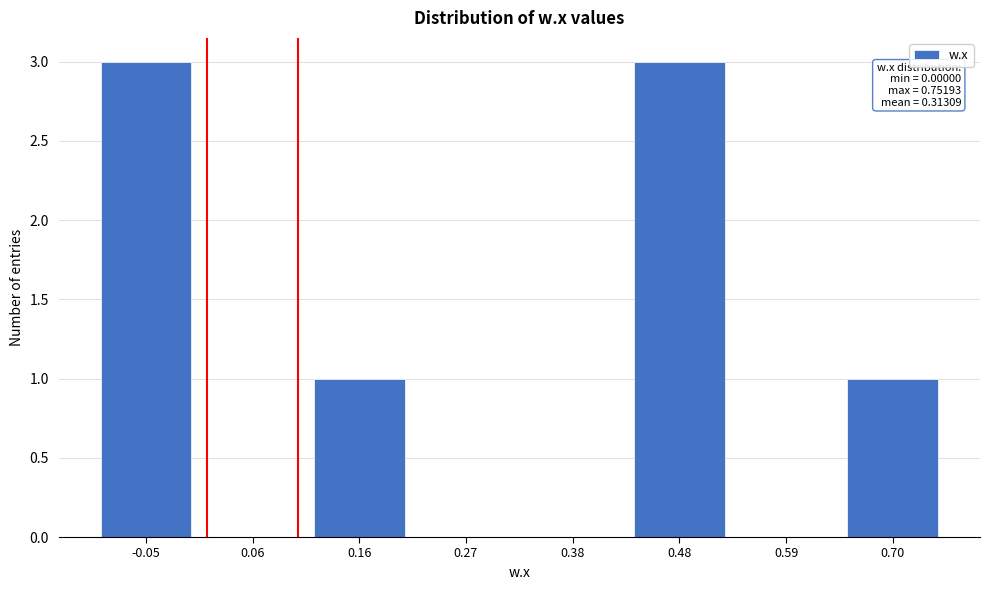

Reading left to right, transcribe all the data shown in this chart.

-0.05=3	0.06=0	0.16=1	0.27=0	0.38=0	0.48=3	0.59=0	0.70=1